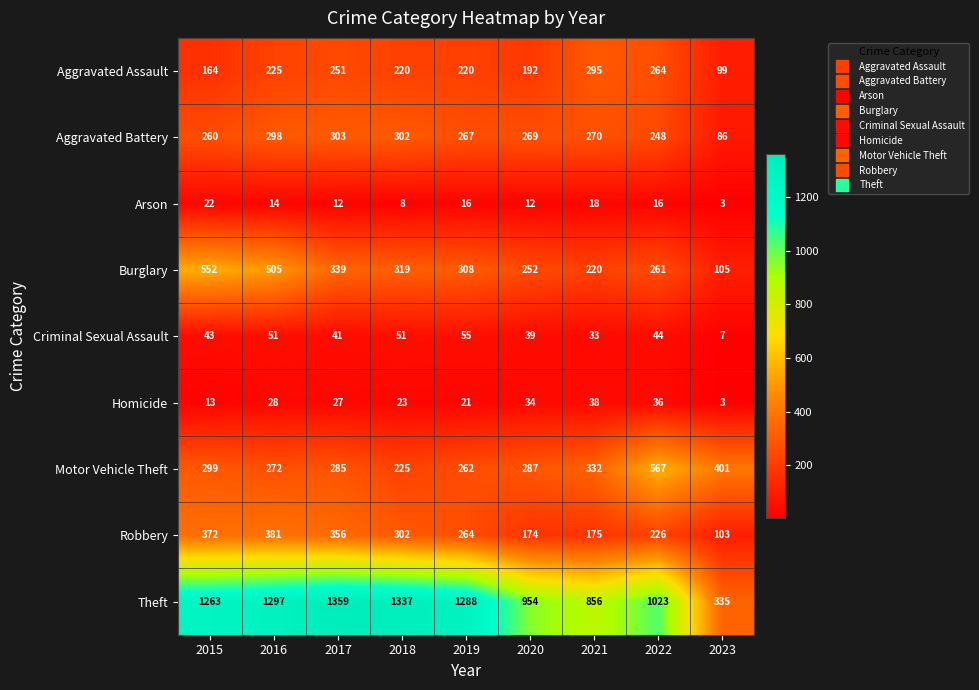

Which series has the largest total across all categories?

Theft